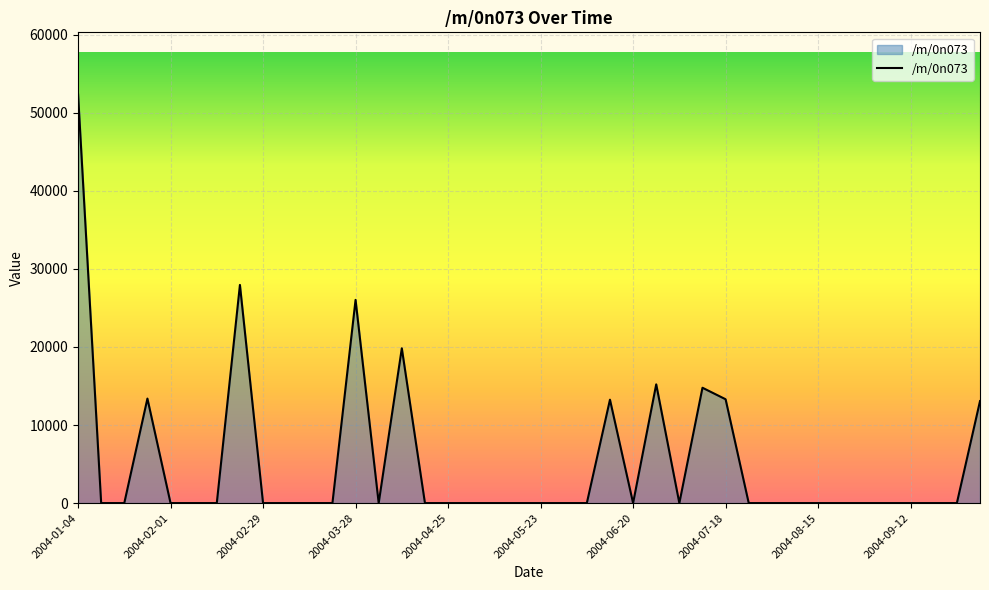

What is the average value?

5231.0